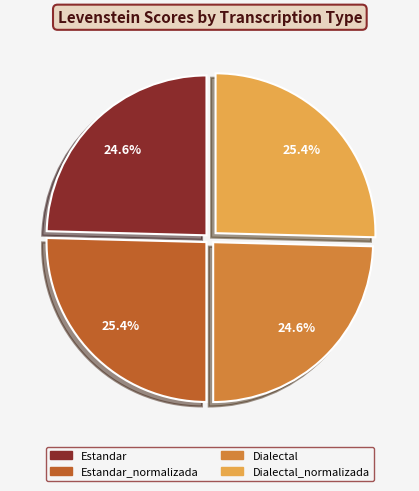

Is there a majority slice in this chart?

No